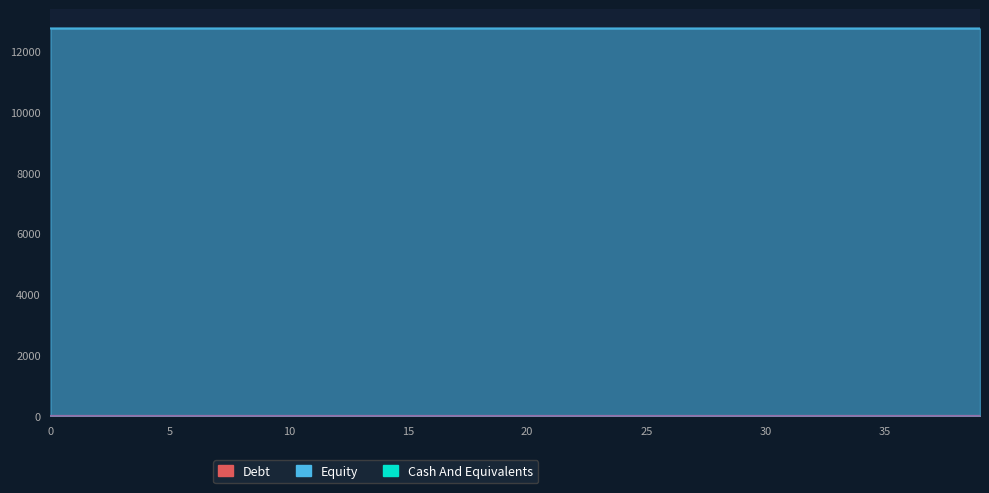

True or false: col_4 and col_1 cross at least once.

False